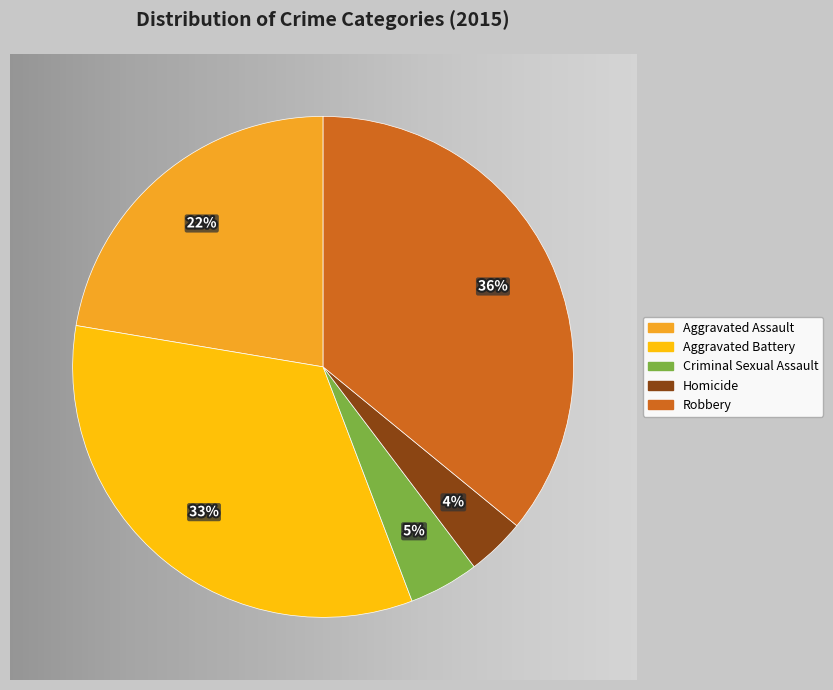

Is the sum of Robbery and Criminal Sexual Assault greater than half?

No